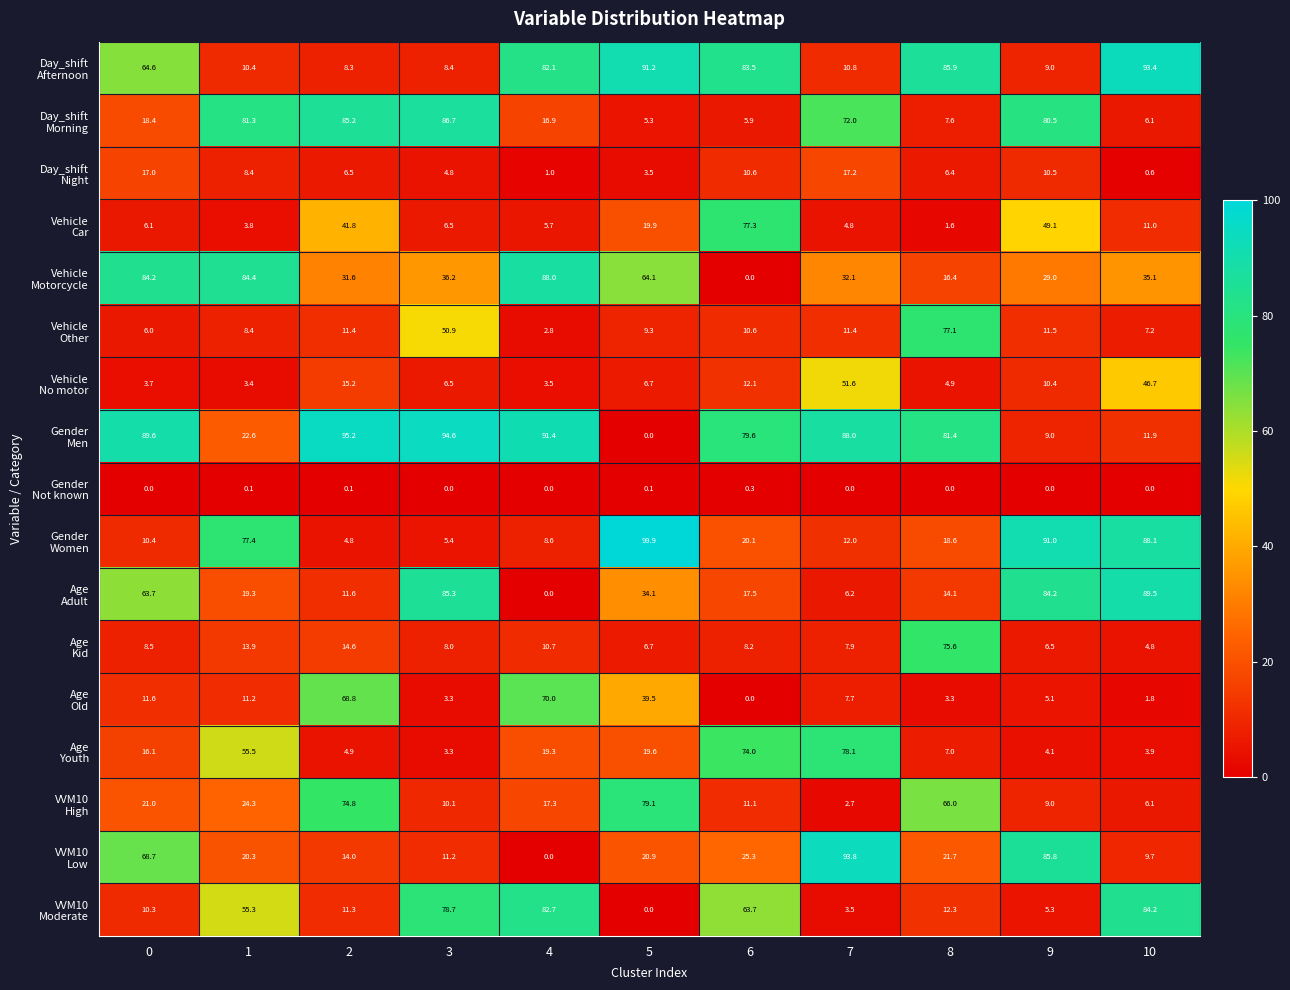

What is the spread (max minus min) of values at 6?

83.5